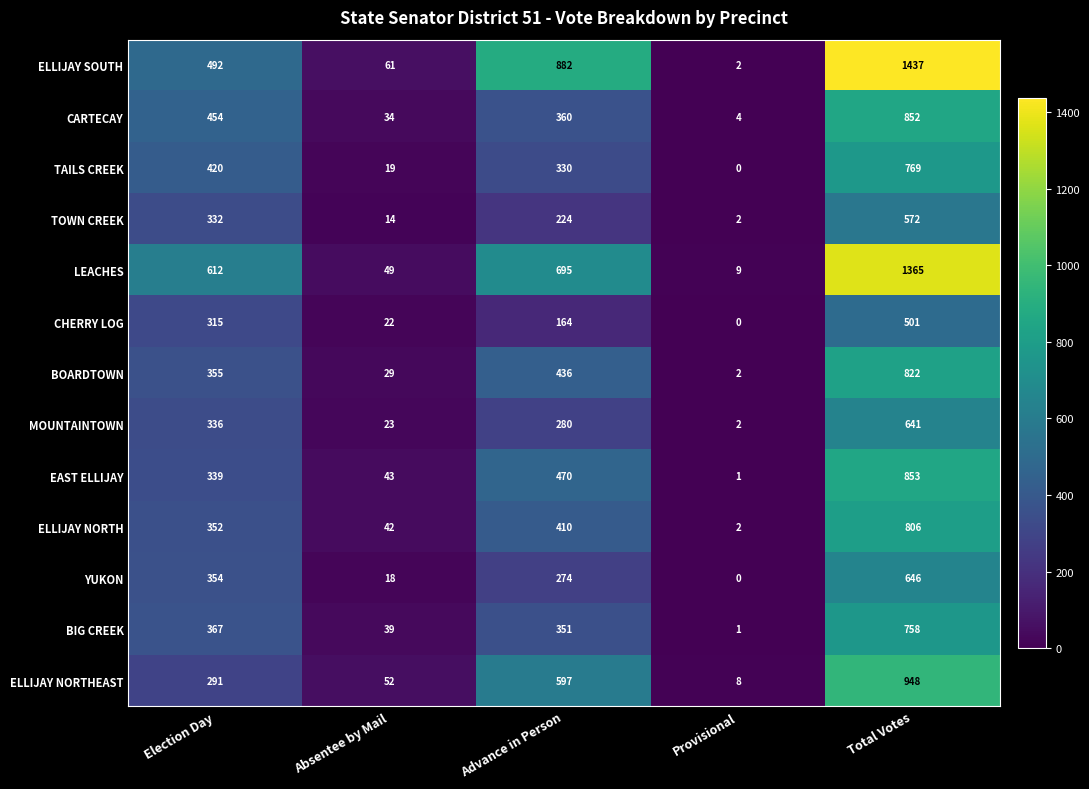

What is the average value of the CHERRY LOG series?

200